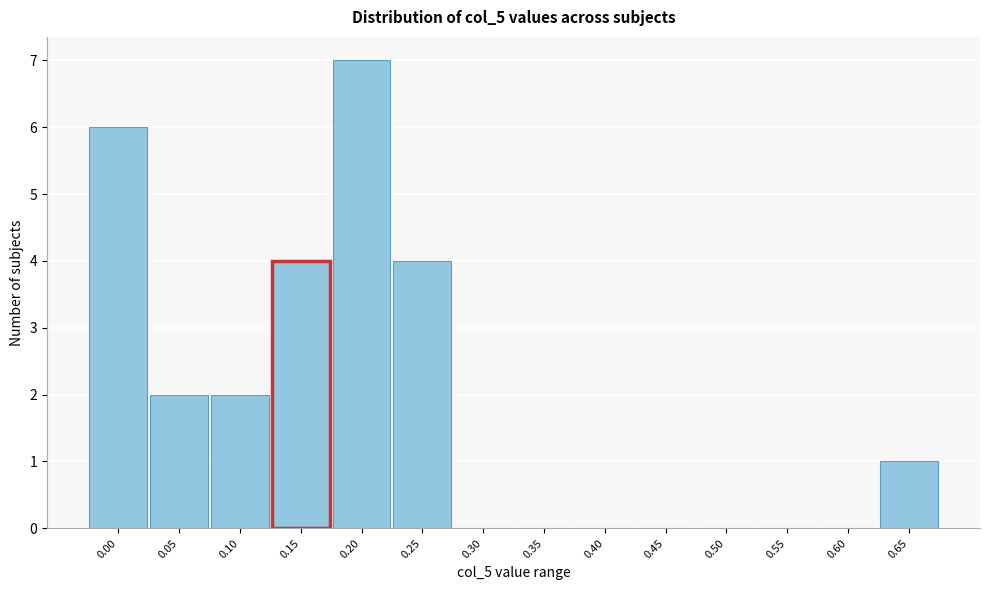

Reading left to right, what are all the values shown in this chart?

0.00=6	0.05=2	0.10=2	0.15=4	0.20=7	0.25=4	0.30=0	0.35=0	0.40=0	0.45=0	0.50=0	0.55=0	0.60=0	0.65=1